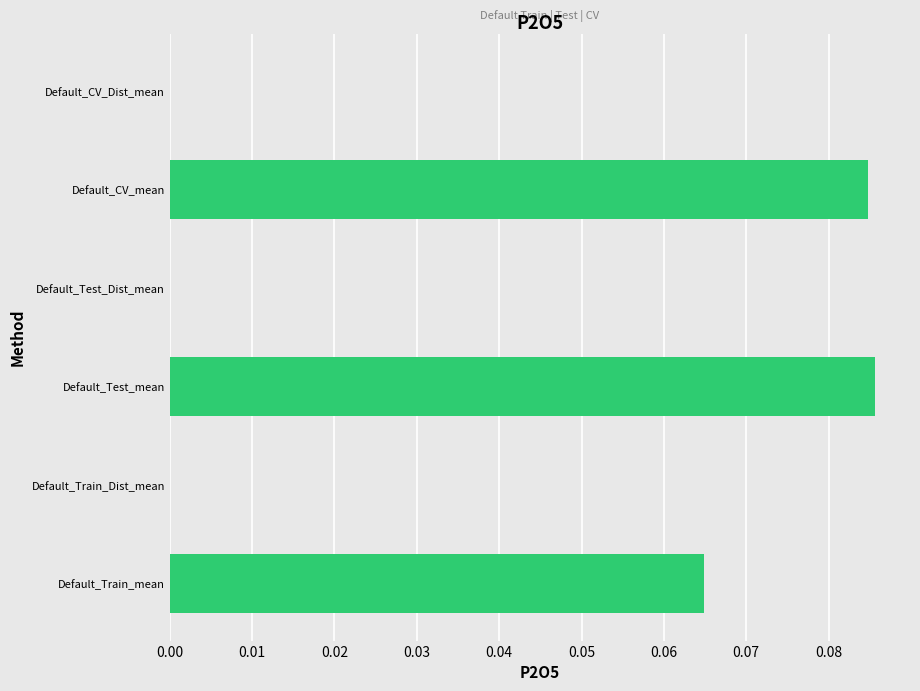

Count the number of categories in the chart.

6